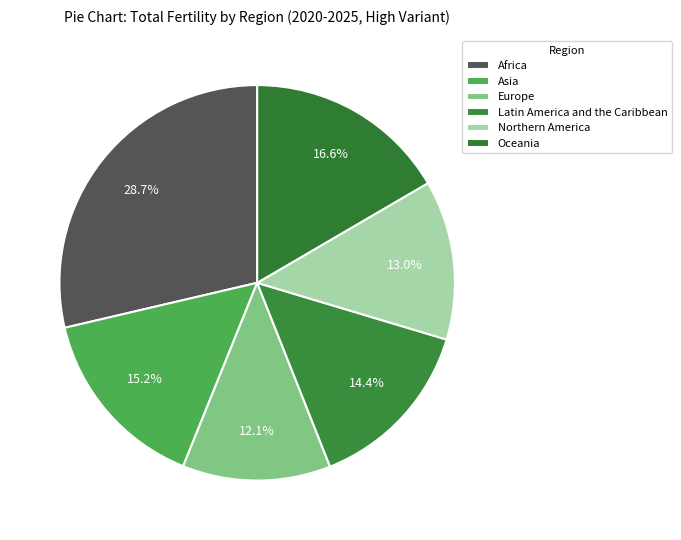

Count the number of slices in the pie.

6